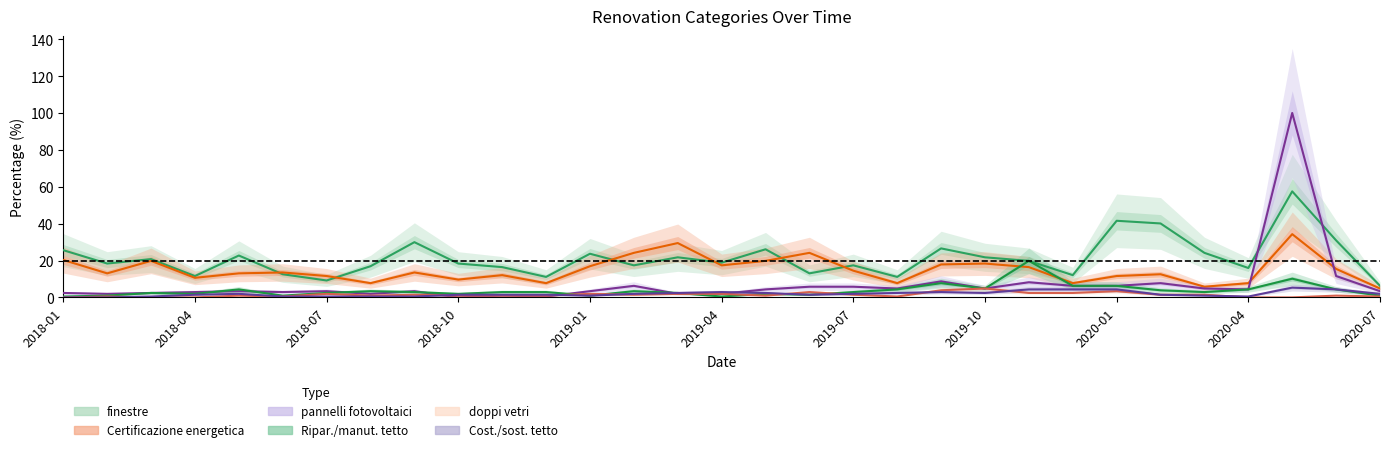

What is the sum of all Installazione o sostituzione doppi vetri values?

43.5